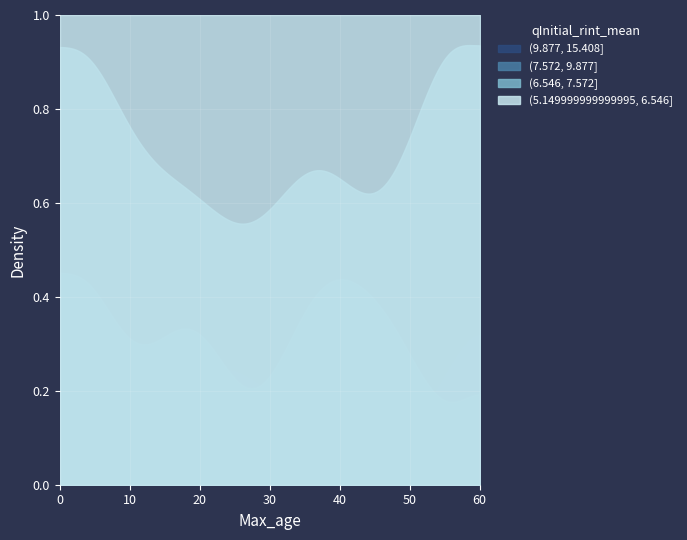

Which series has the largest total across all categories?

(5.149999999999995, 6.546]